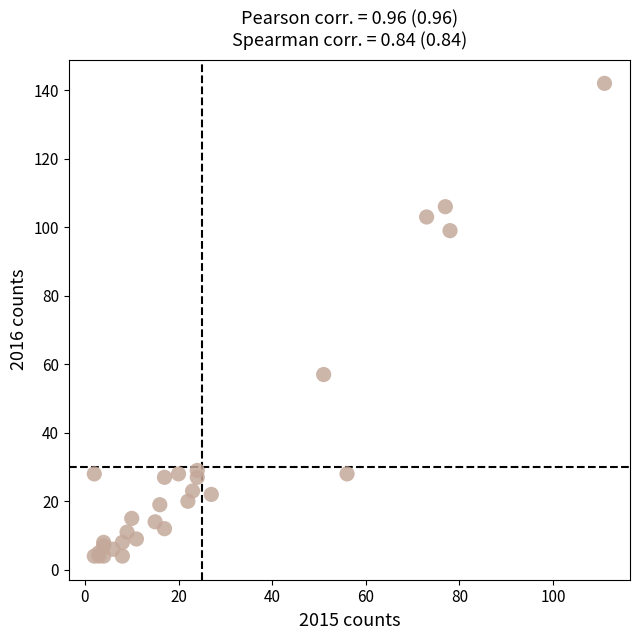

What Y value in the scatter plot is closest to 73?

57